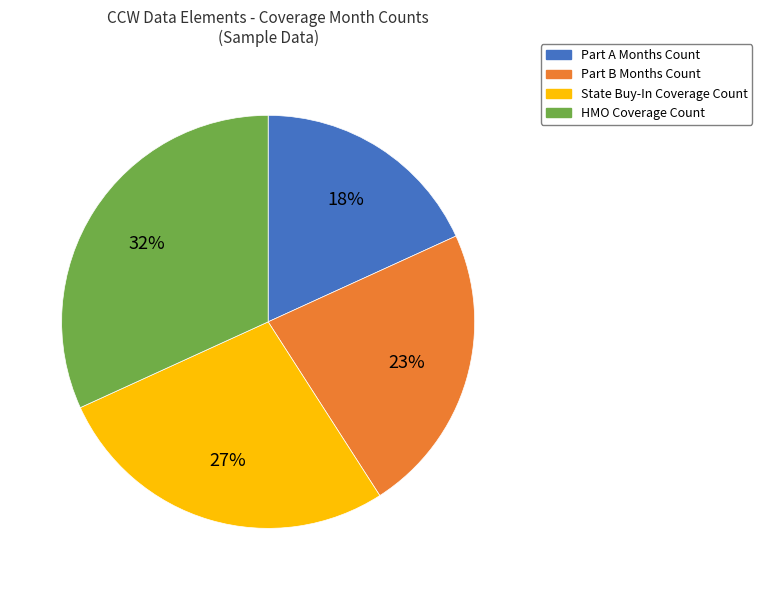

To the nearest percent, what portion does State Buy-In Coverage Count represent?

27%